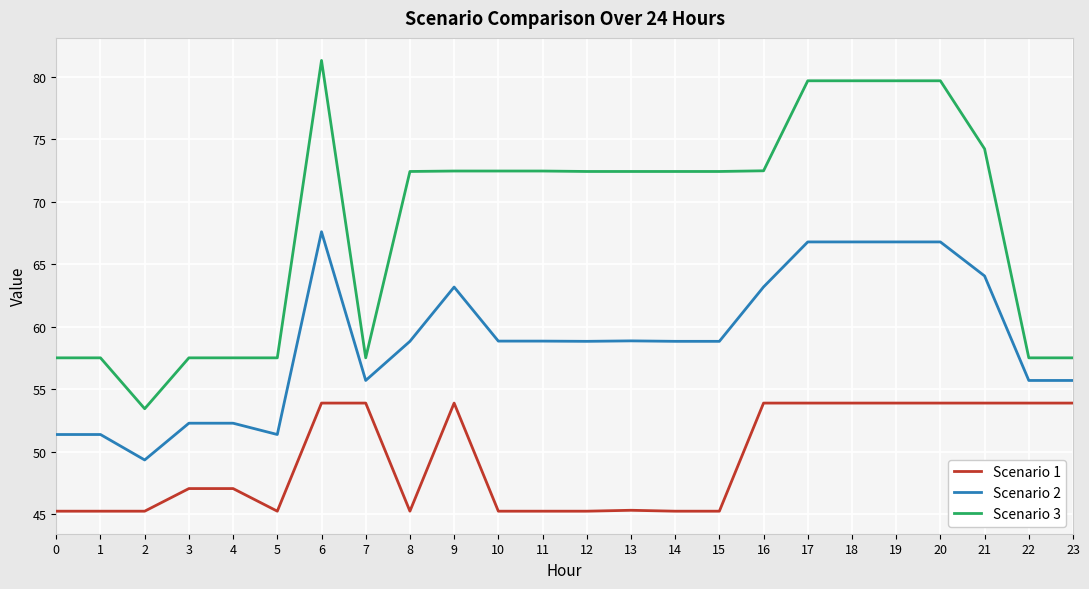

The Scenario 1 series shows 15.5 at 7. True or false?

False